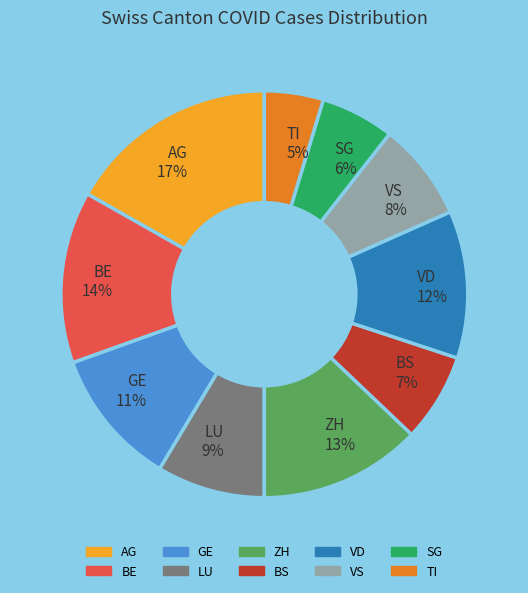

Count the number of slices in the pie.

10